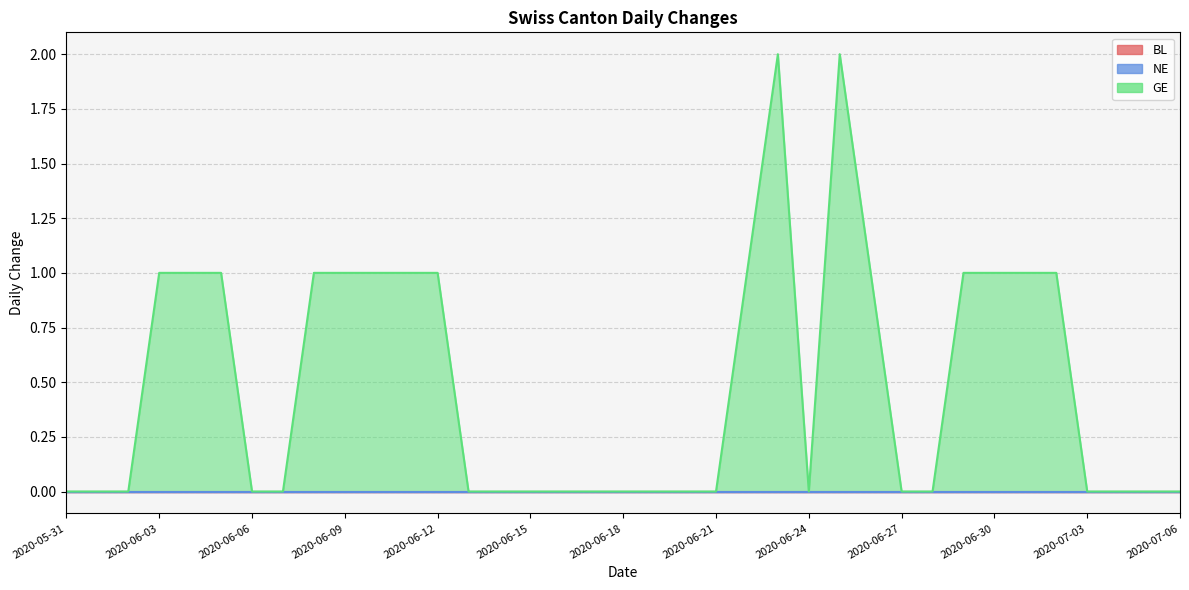

Rank the categories by GE value from lowest to highest.

2020-05-31, 2020-06-01, 2020-06-02, 2020-06-06, 2020-06-07, 2020-06-13, 2020-06-14, 2020-06-15, 2020-06-16, 2020-06-17, 2020-06-18, 2020-06-19, 2020-06-20, 2020-06-21, 2020-06-24, 2020-06-27, 2020-06-28, 2020-07-03, 2020-07-04, 2020-07-05, 2020-07-06, 2020-06-03, 2020-06-04, 2020-06-05, 2020-06-08, 2020-06-09, 2020-06-10, 2020-06-11, 2020-06-12, 2020-06-22, 2020-06-26, 2020-06-29, 2020-06-30, 2020-07-01, 2020-07-02, 2020-06-23, 2020-06-25